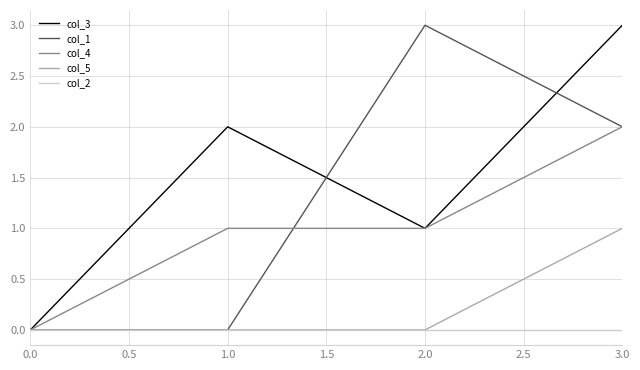

Is the value of col_1 at 3.0 greater than the value of col_4 at 2.0?

Yes